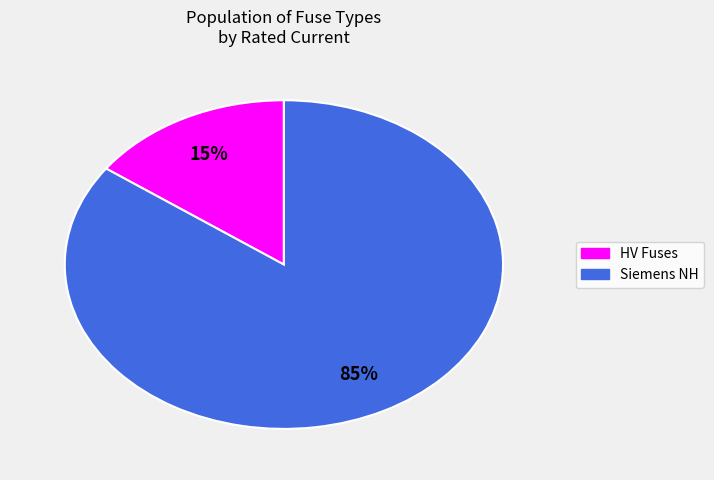

Count the number of slices in the pie.

2